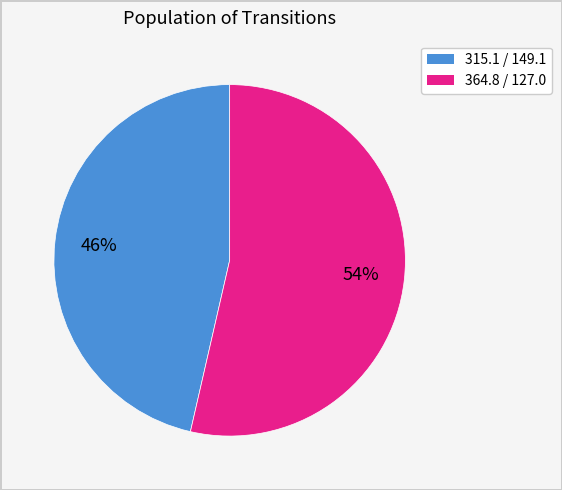

What percentage is the 315.1 / 149.1 slice, to the nearest percent?

46%